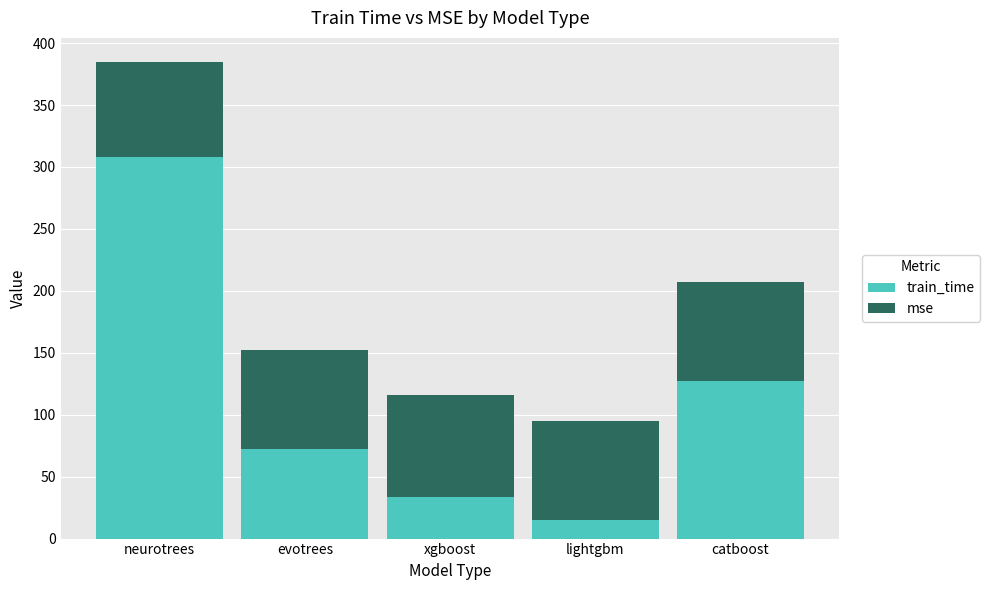

What is the minimum value for train_time?

15.2